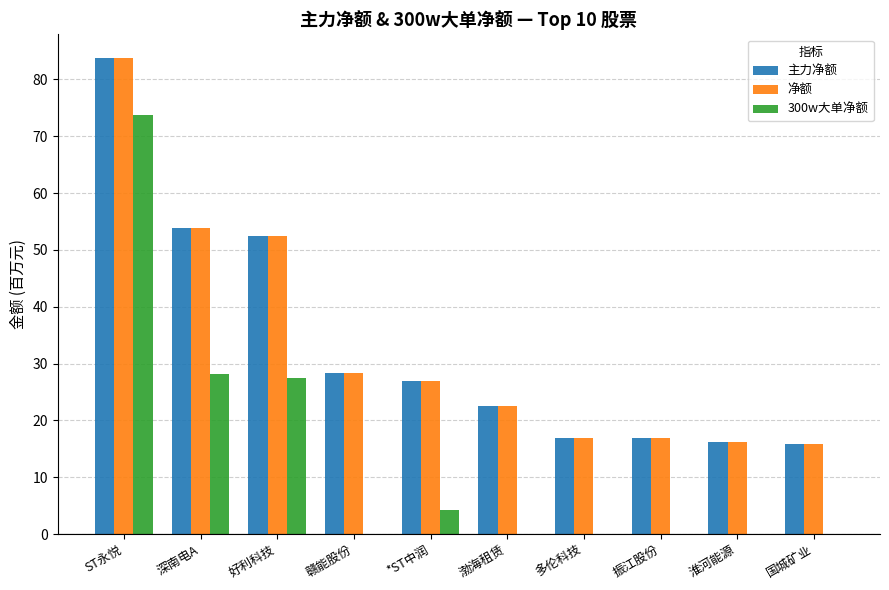

How many values in the 主力净额 series exceed 27?

5